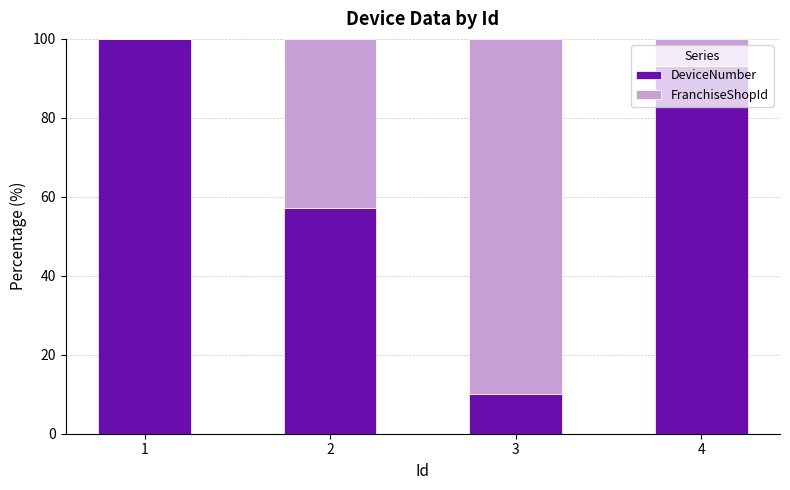

What is the average value of the DeviceNumber series?

65.1